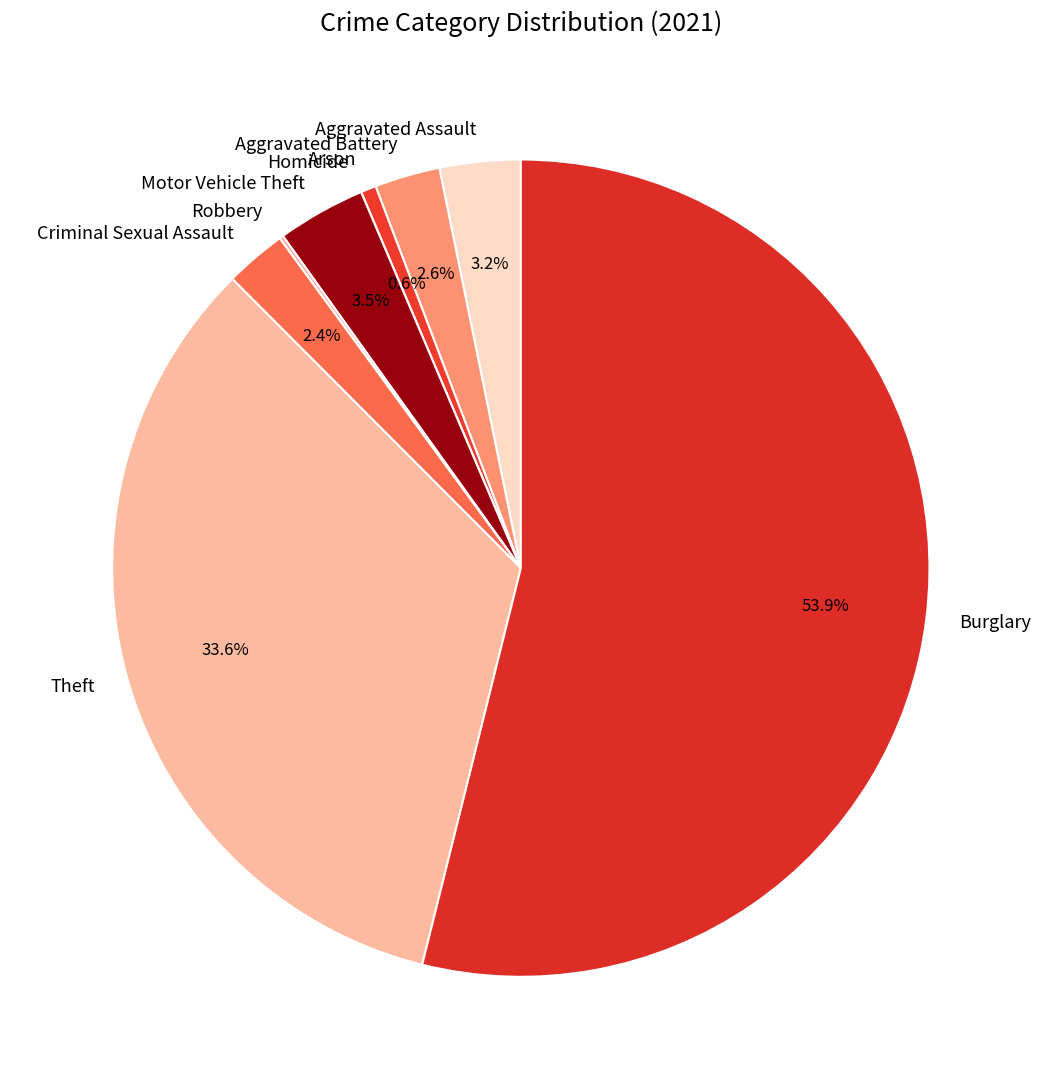

Does Aggravated Assault represent more than half of the total?

No